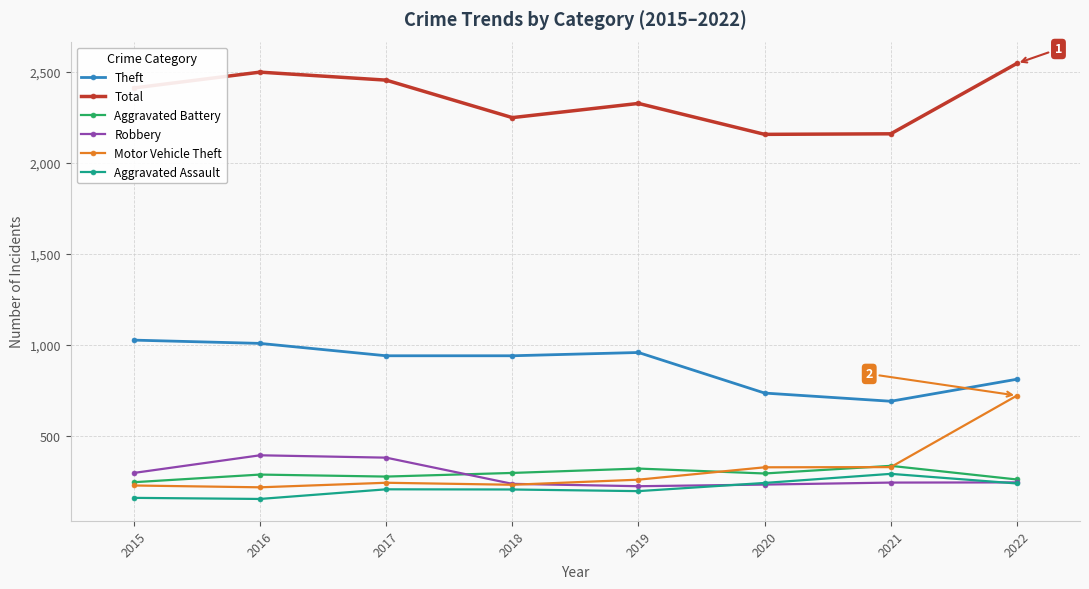

What are all the series names shown in the legend?

Theft, Total, Aggravated Battery, Robbery, Motor Vehicle Theft, Aggravated Assault